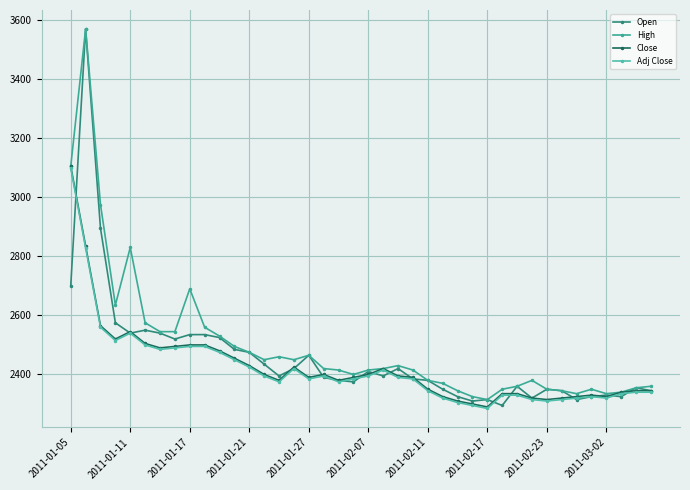

How many lines are shown in the chart?

4